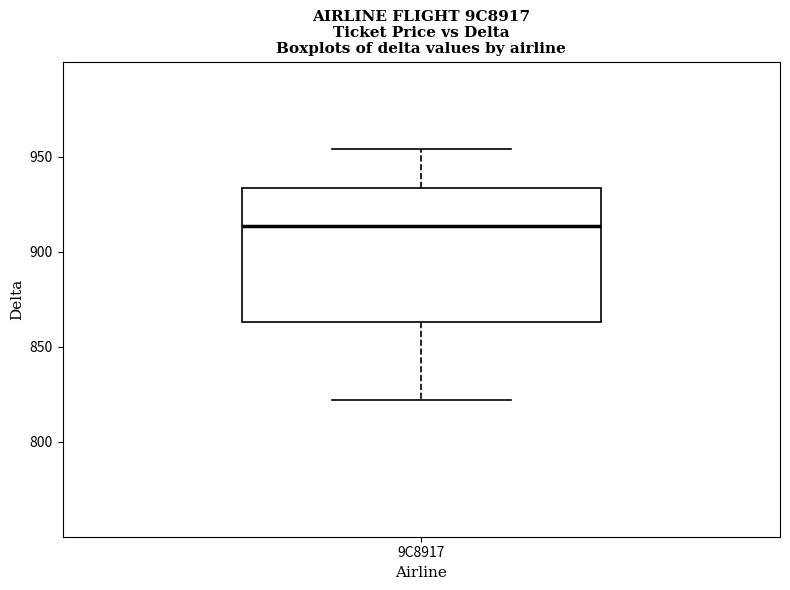

Read this box plot against the y-axis: the position of the median line, the range covered by the box, and the ends of both whiskers. The values are not printed on the chart, so give them approximately, as read against the axis.

median 915, box 865 to 935, whiskers 820 to 955